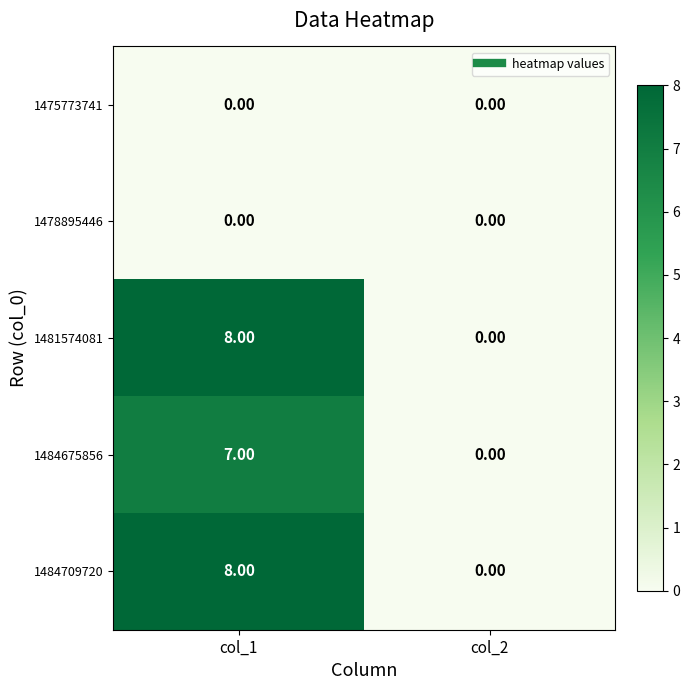

At which category is the sum across all series the highest?

col_1